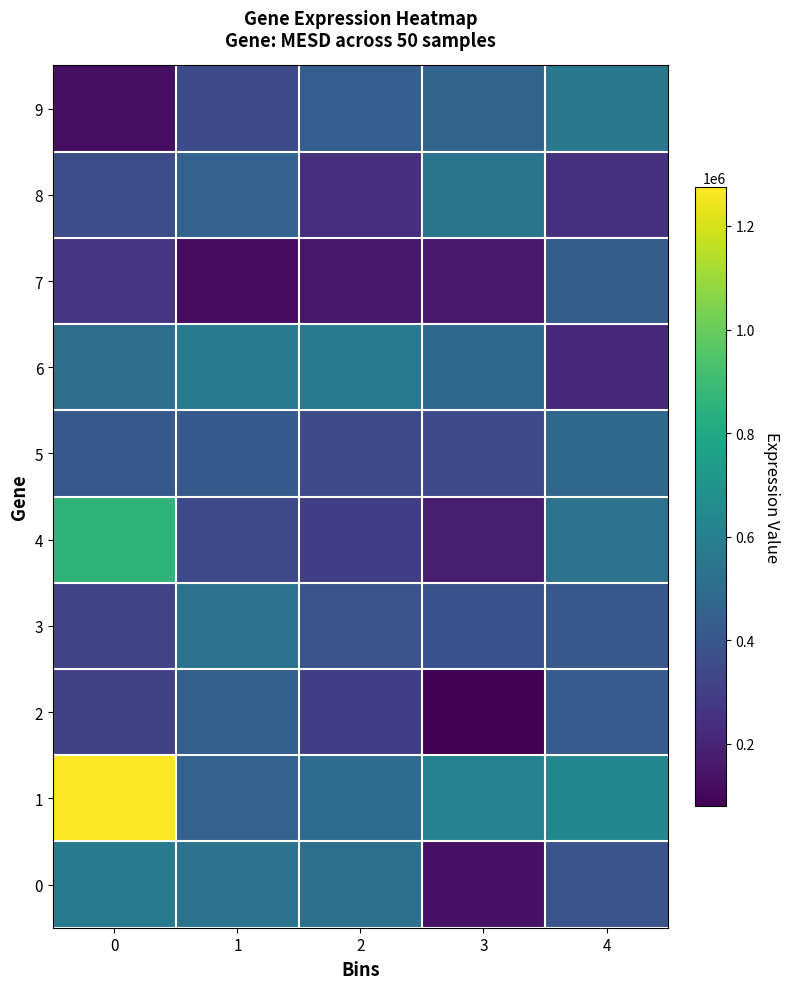

What is the smallest value displayed?

79615